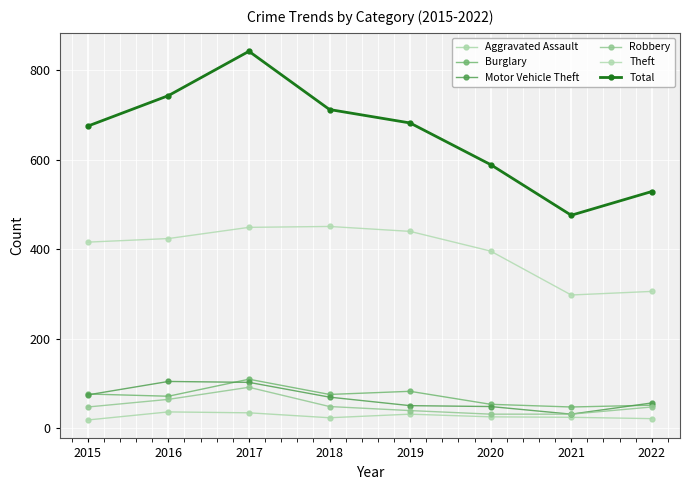

List the series in order of their peak value, highest first.

Total, Theft, Burglary, Motor Vehicle Theft, Robbery, Aggravated Assault